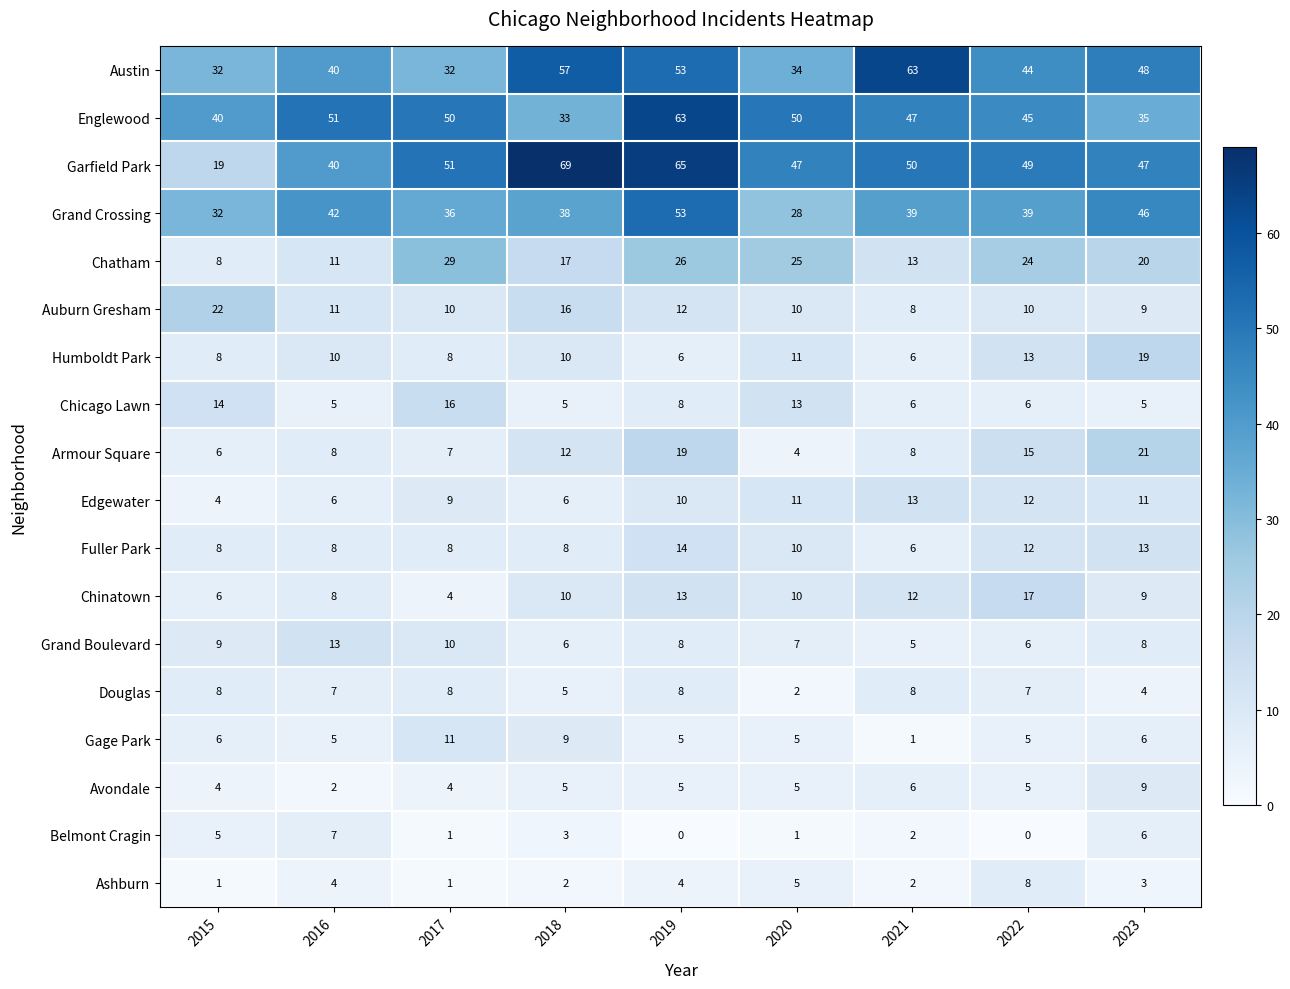

At which category is the sum across all series the highest?

2019